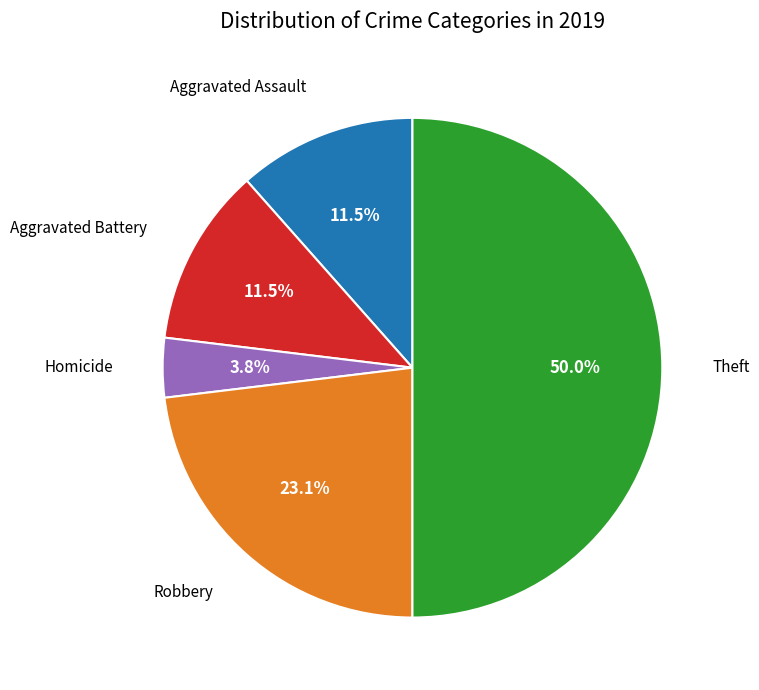

What percentage is NOT represented by Aggravated Battery?

88.5%